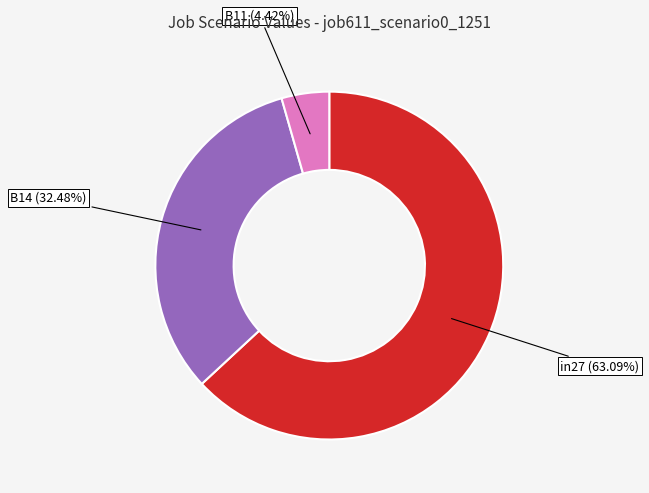

What percentage is the in27 slice, to the nearest percent?

63%